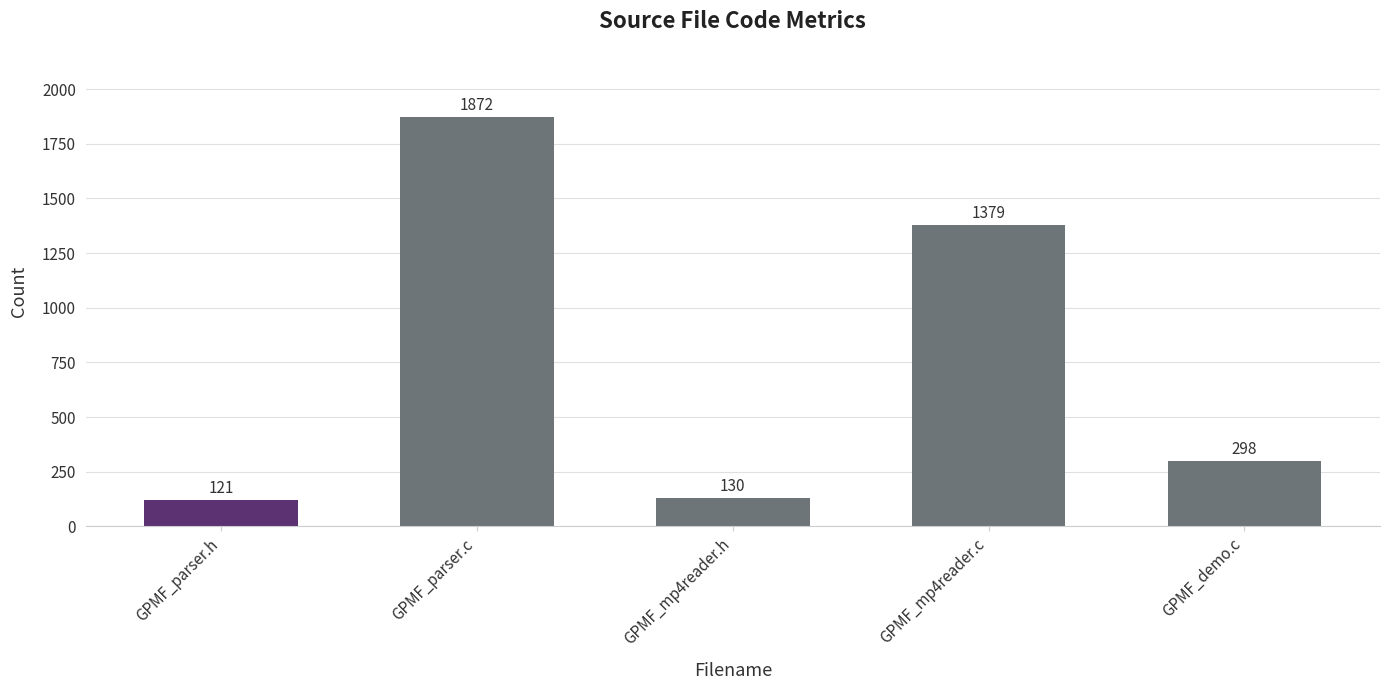

How many data points are less than 298?

2